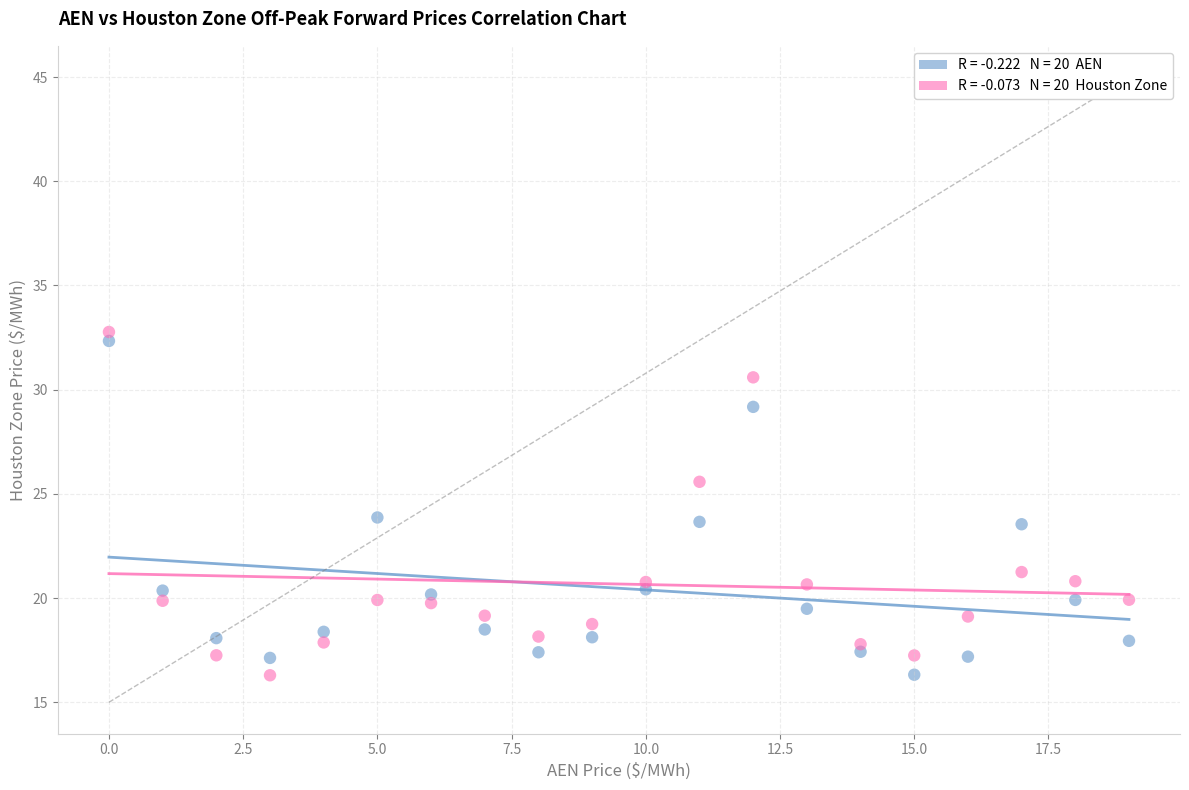

Across all data points, what is the range of Y values (max minus min)?

16.5